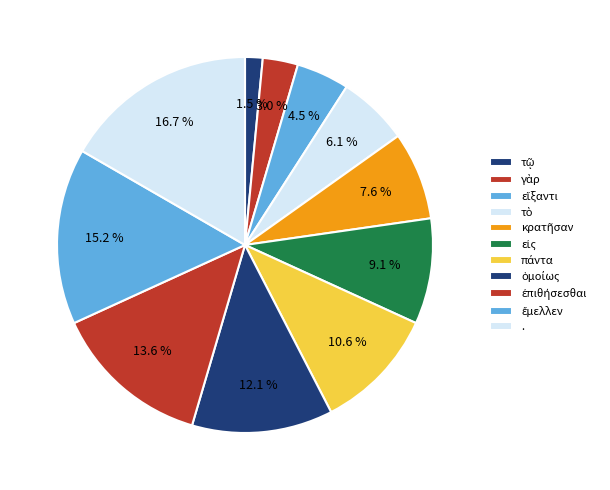

How many slices are in this pie chart?

11